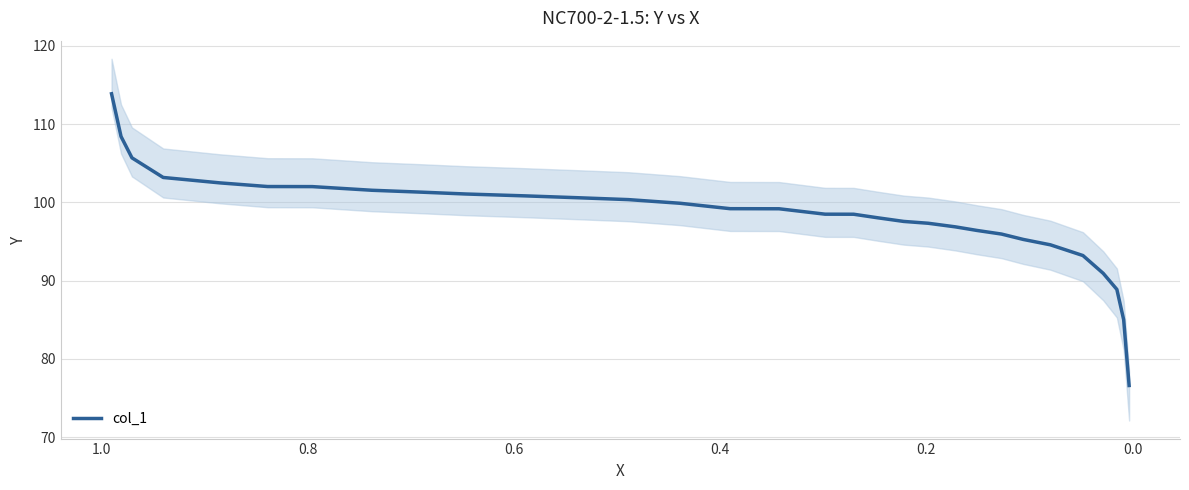

What is the maximum value shown in the chart?

113.9